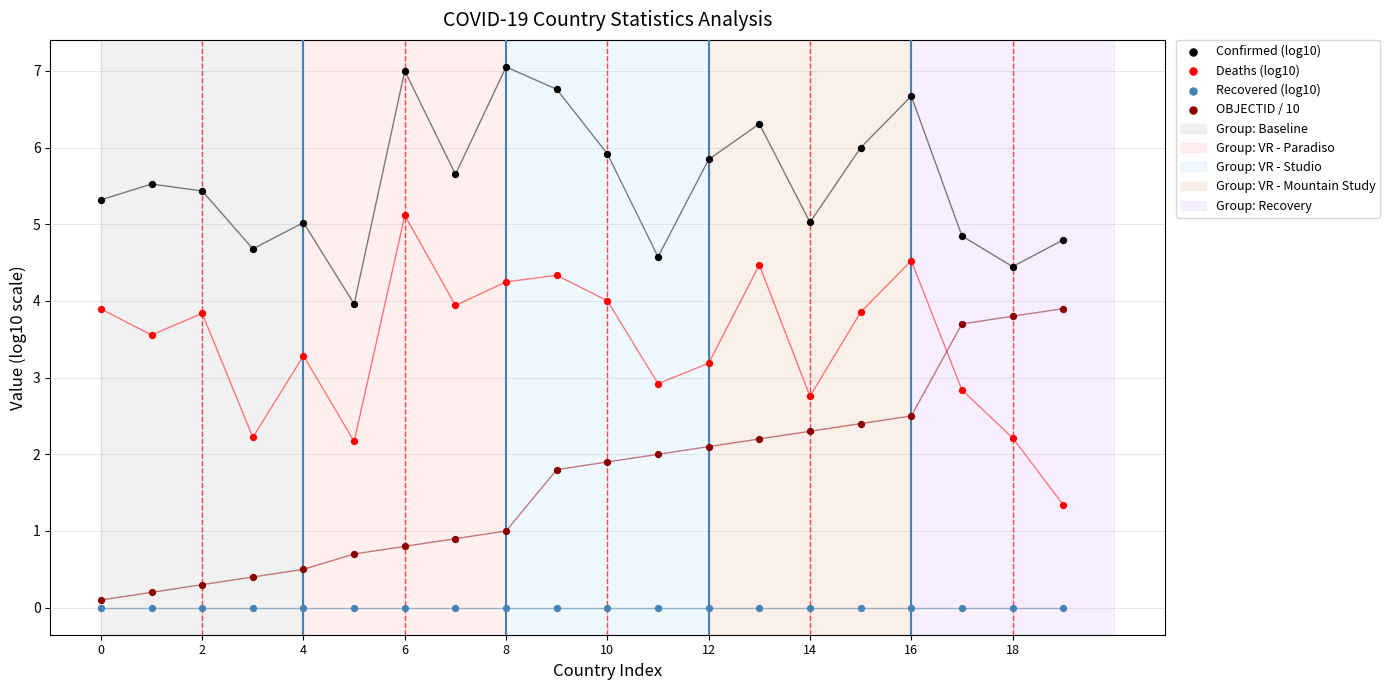

Across all series, what Y value is closest to 3?

2.9